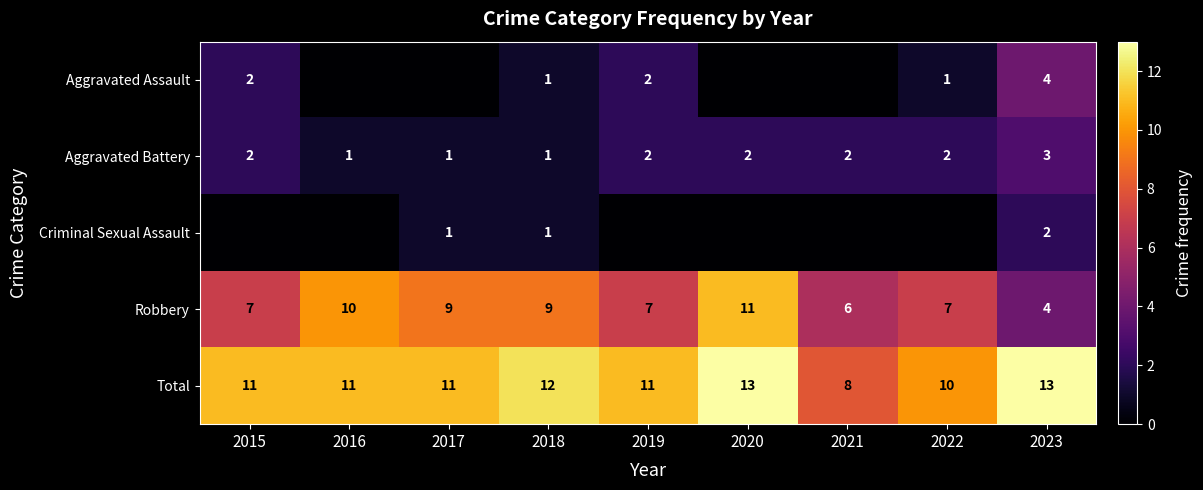

Count the Aggravated Battery values in the range 1 to 2.

8